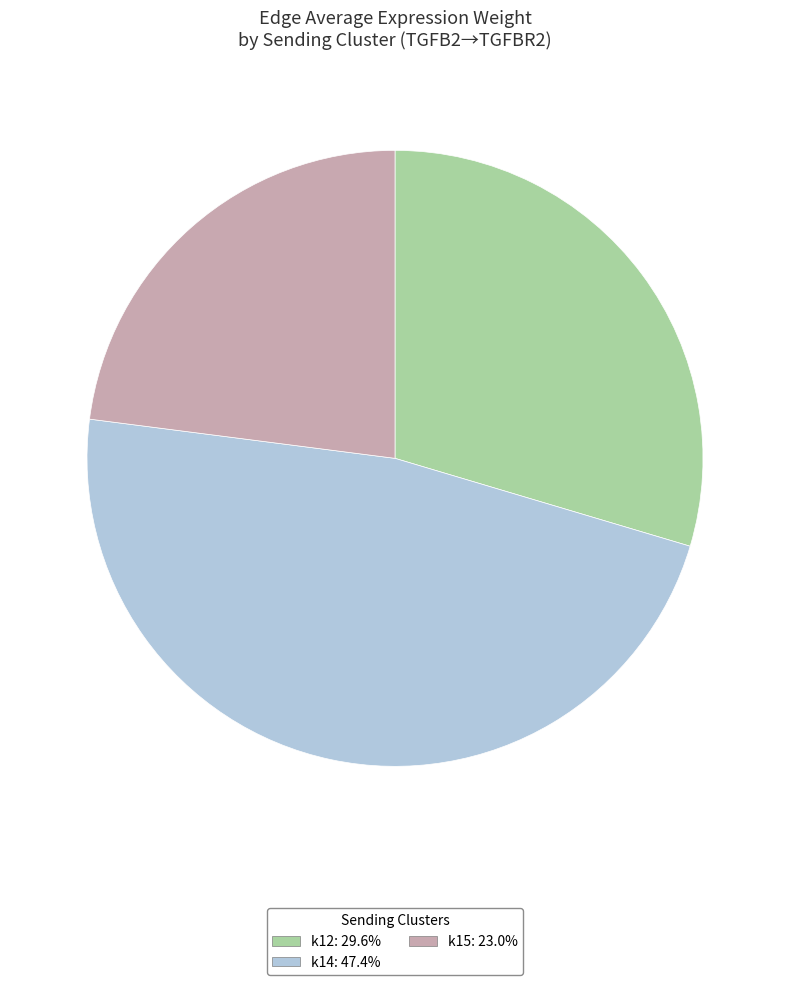

Does k15: 23.0% represent more than half of the total?

No